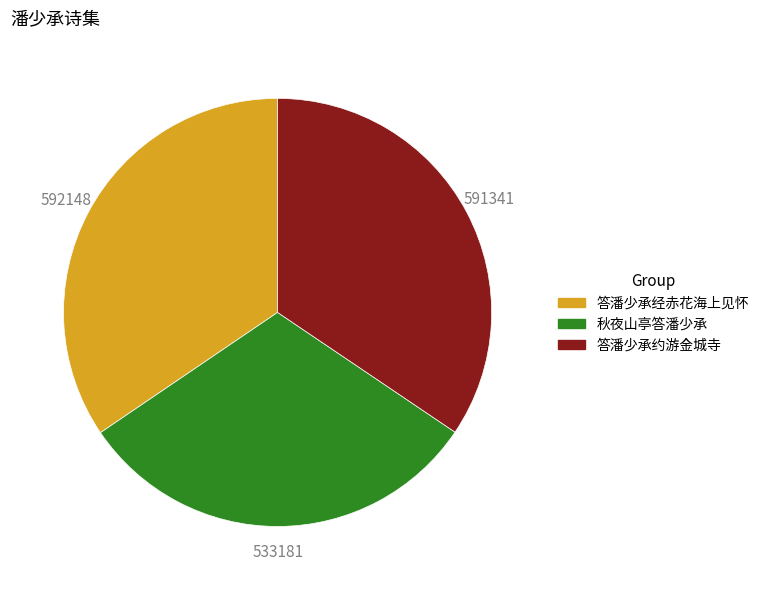

Which category has the smallest portion of the pie?

秋夜山亭答潘少承